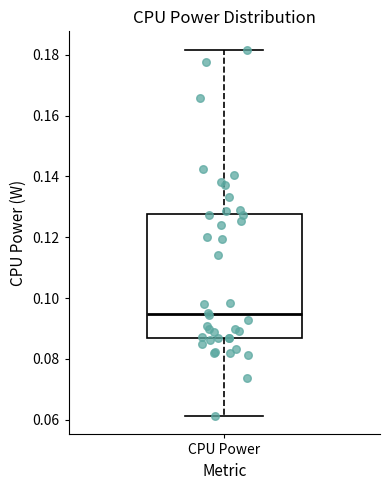

Where does the upper whisker of the box for CPU Power end on the y-axis? The values are not printed on the chart, so give them approximately, as read against the axis.

0.182